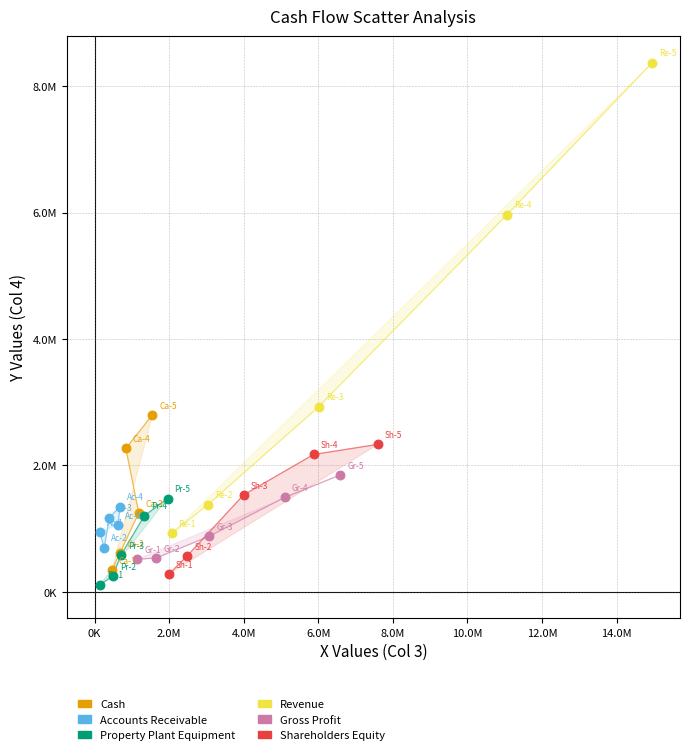

Which series reaches the minimum Y coordinate?

Property Plant Equipment